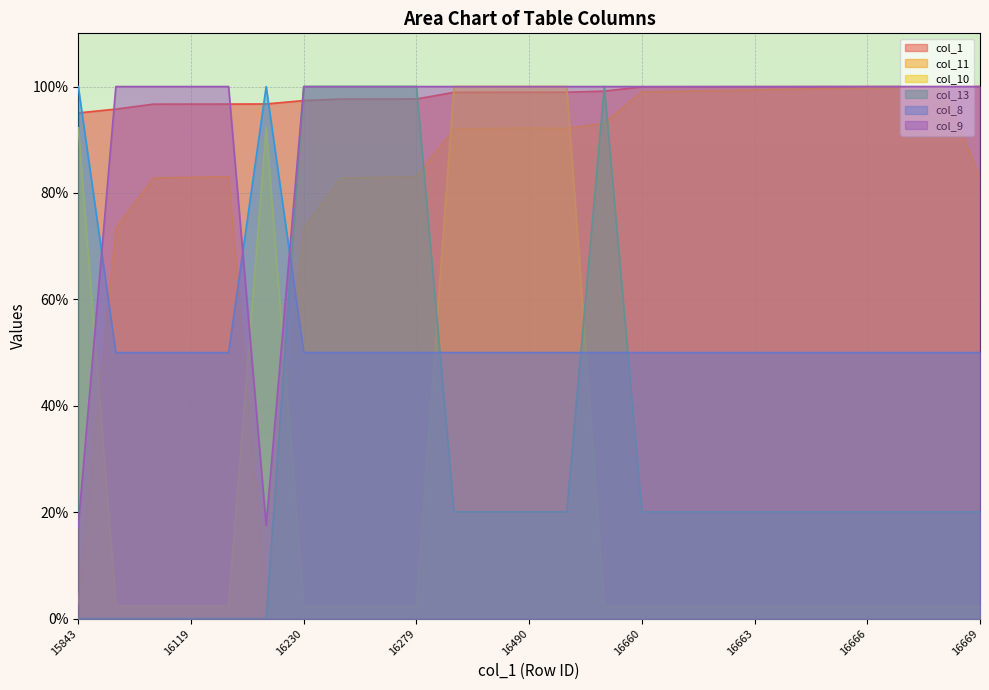

What is the total value across all series at 16660?

371.4